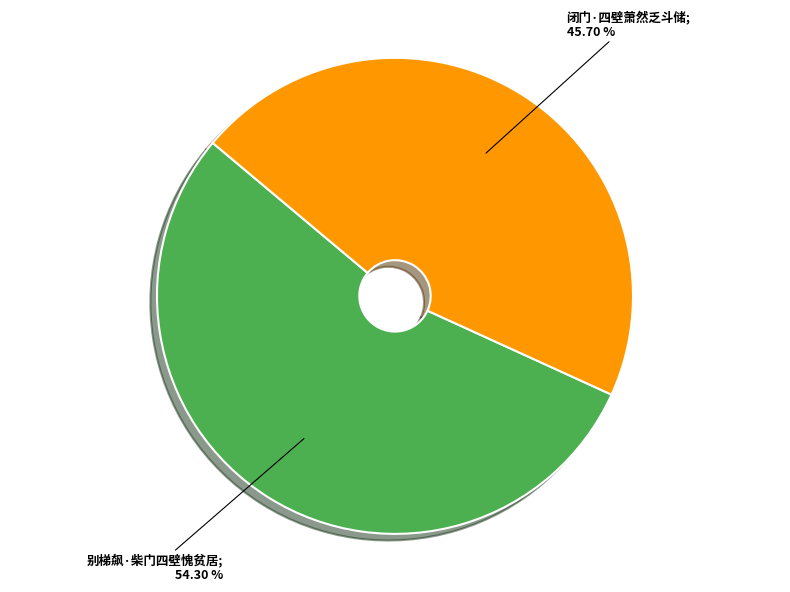

How many slices are in this pie chart?

2